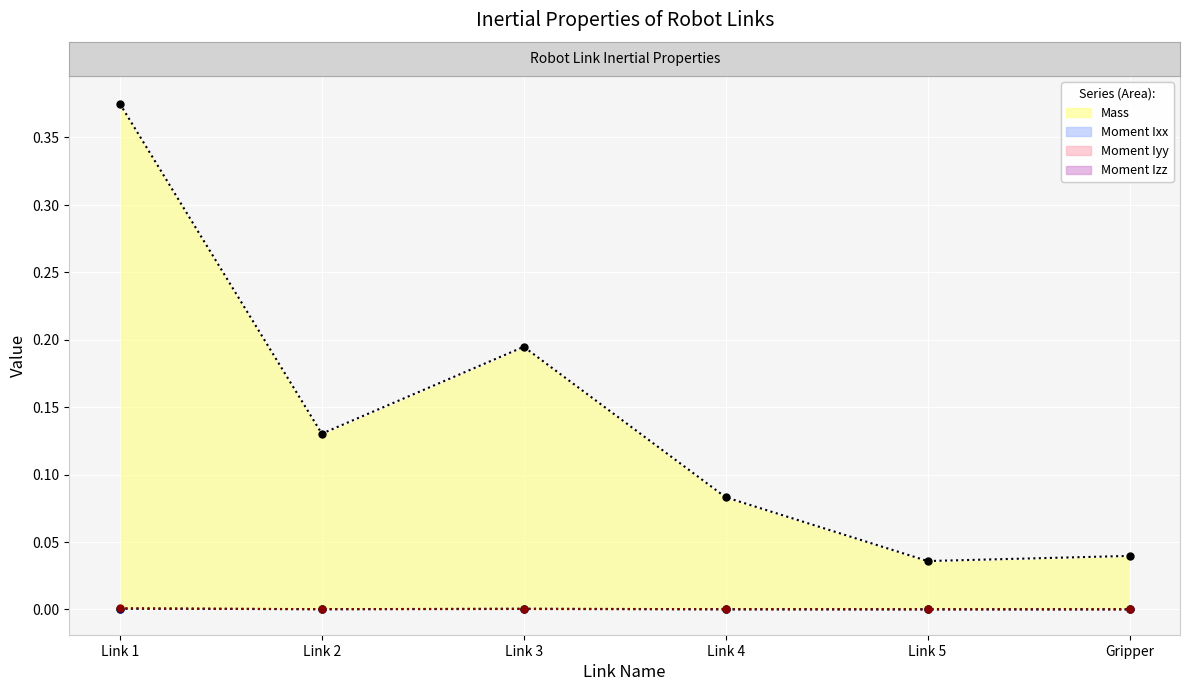

Is it true that Moment Izz (line) equals 0.0 at Link 3?

False